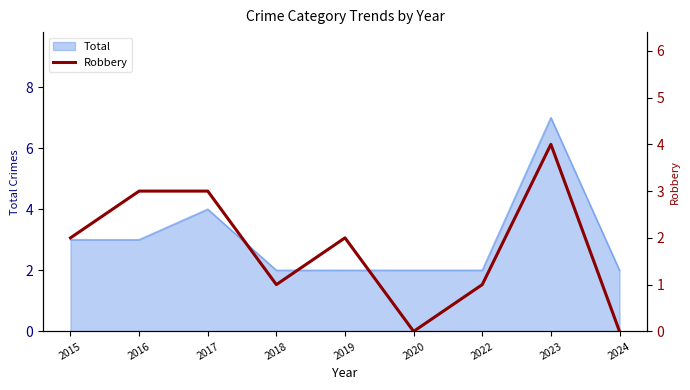

How many values are above zero?

7